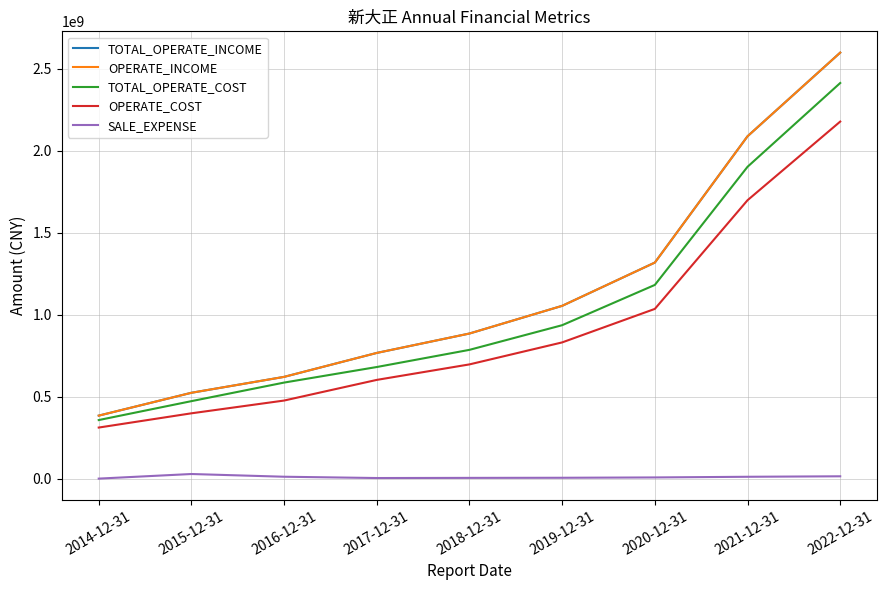

Between 2014-12-31 and 2016-12-31, which series saw the biggest shift?

TOTAL_OPERATE_INCOME